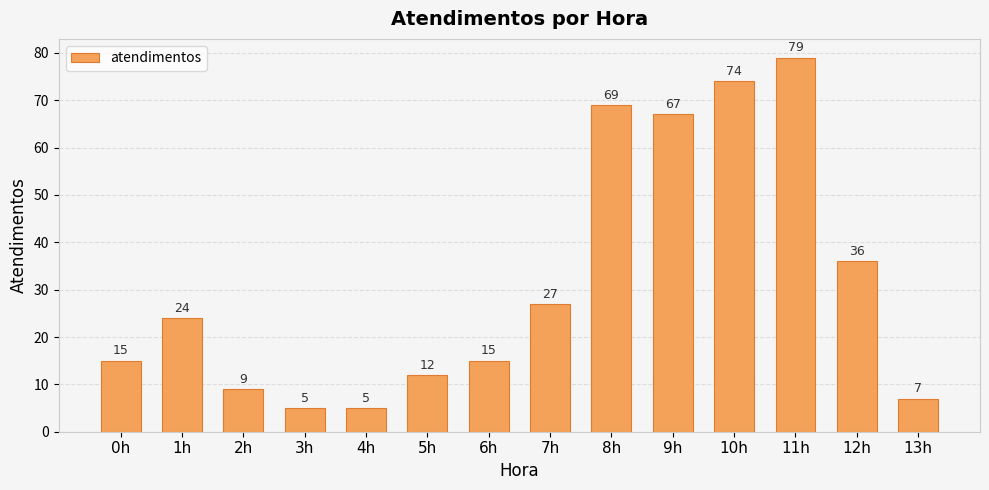

How many data points does each series have?

14